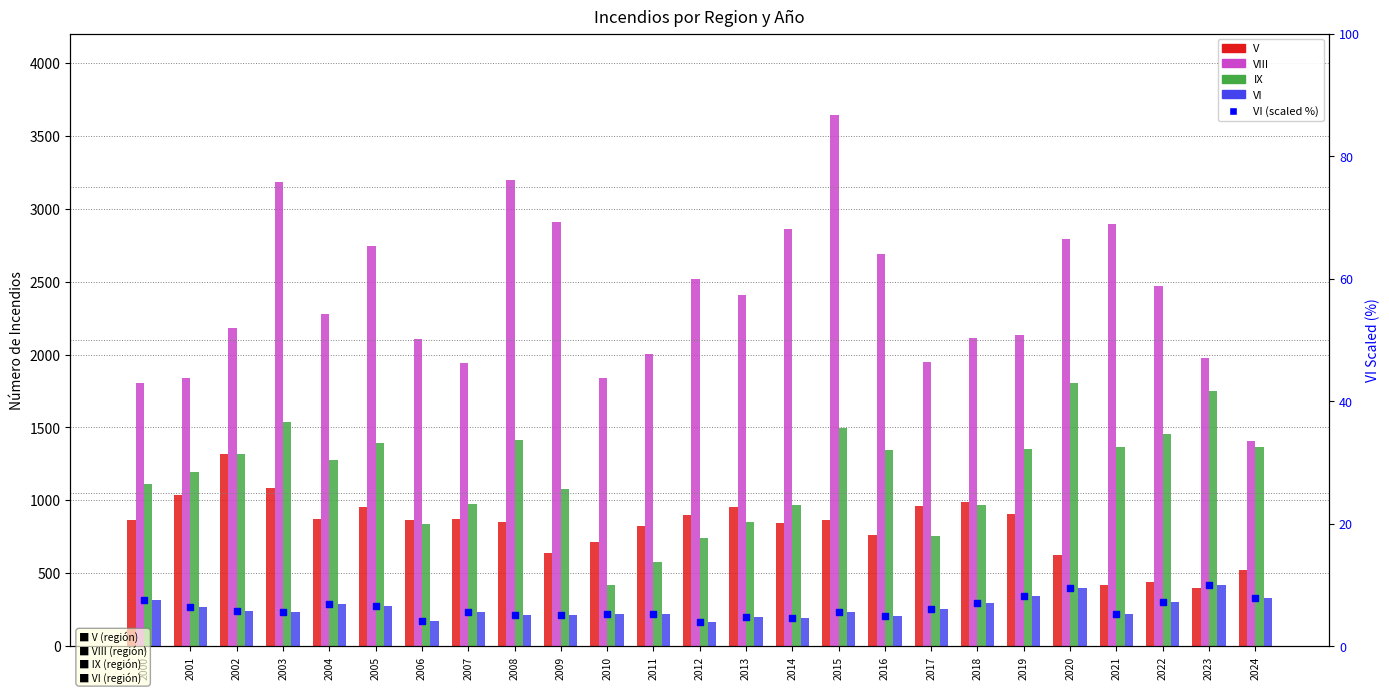

Which series has the largest Y range (max minus min)?

VIII